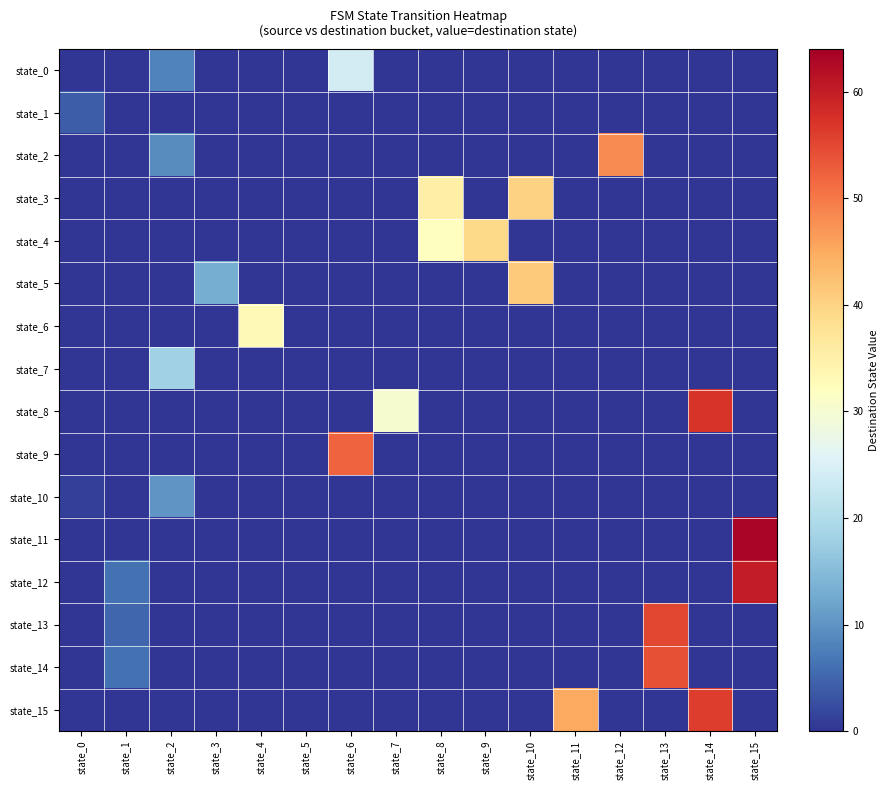

Which series has the largest total across all categories?

state_15